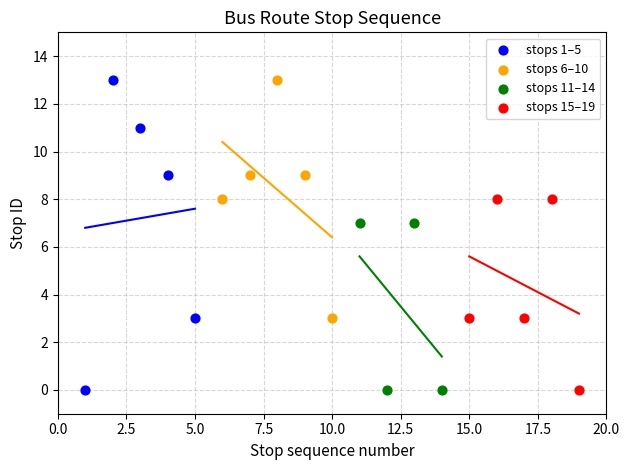

Which series has the largest Y range (max minus min)?

stops 1–5